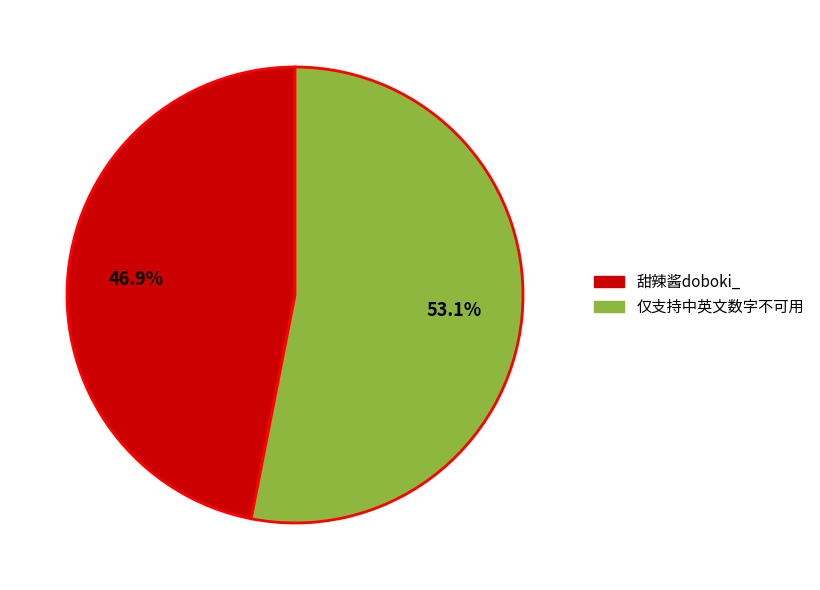

The 仅支持中英文数字不可用 slice represents 53% of the pie. True or false?

True